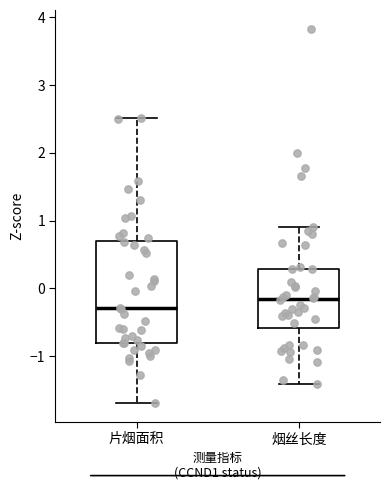

Which box has the lowest median line?

片烟面积